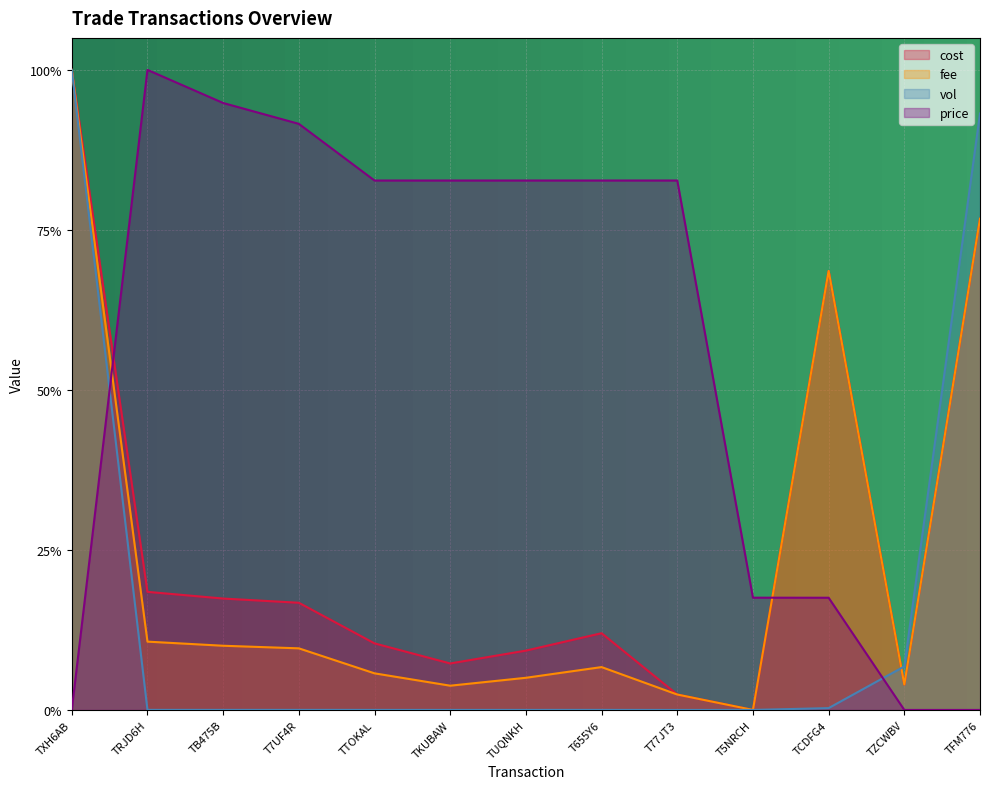

Rank the series by their maximum value, from highest to lowest.

cost, fee, vol, price